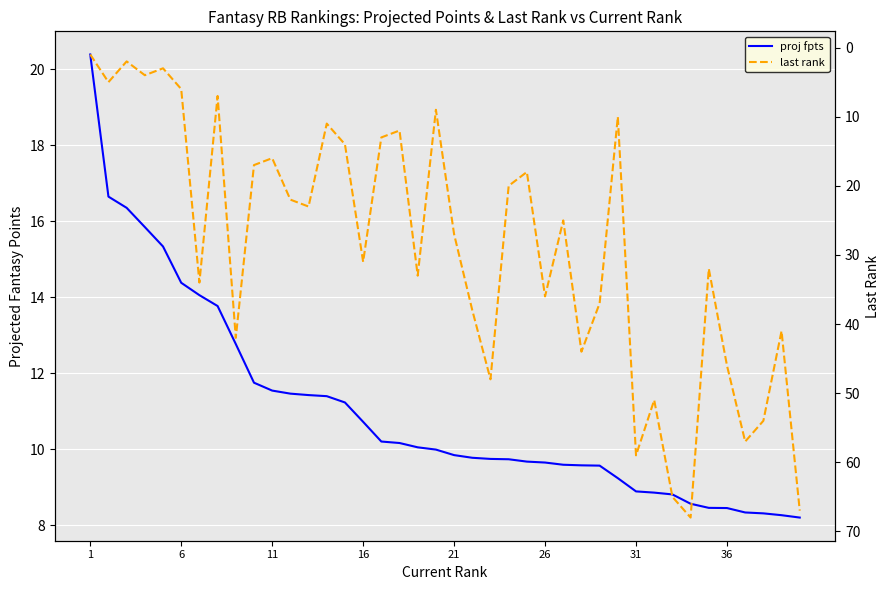

What is the difference between the maximum and minimum values in the last rank series?

67.0